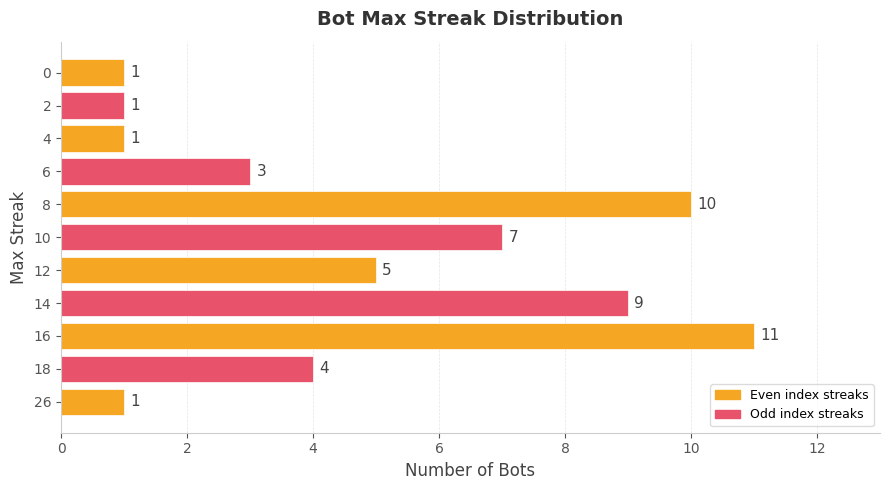

Reading bottom to top, what are all the values shown in this chart?

1	4	11	9	5	7	10	3	1	1	1